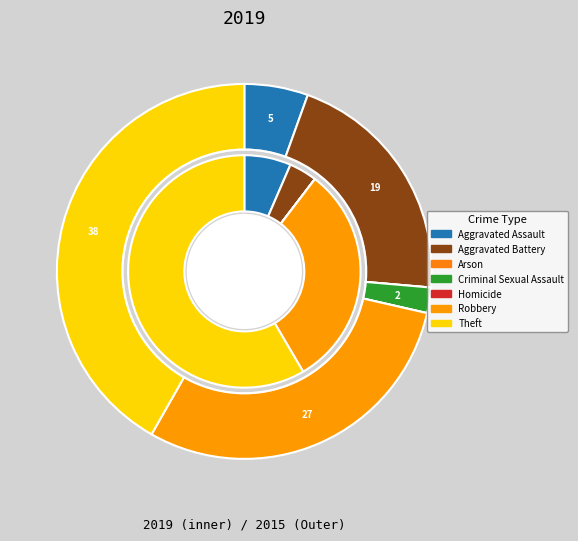

What portion of the pie excludes Theft?

58.2%